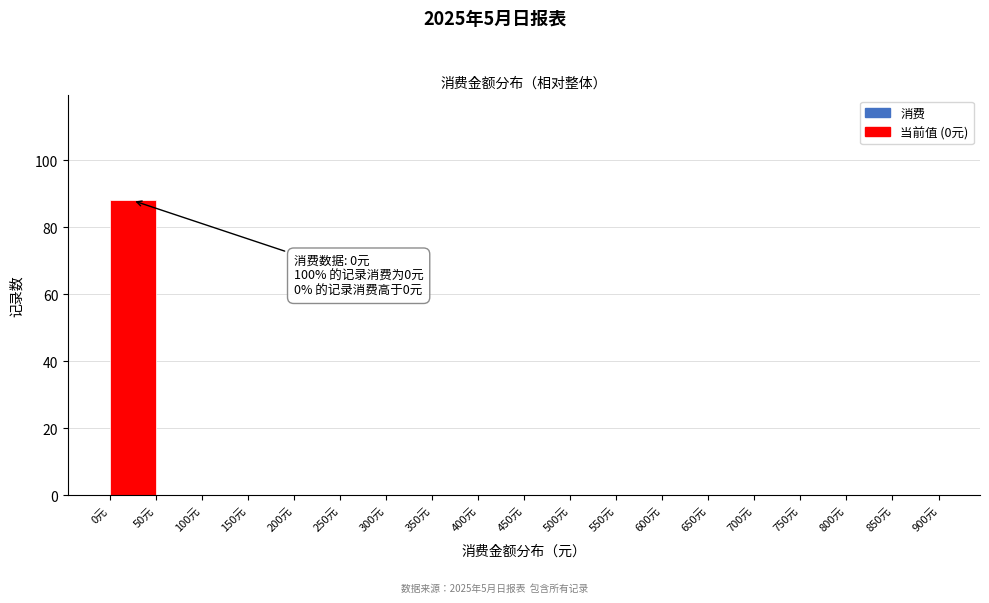

Which range on the x-axis has the tallest bar?

0 to 50